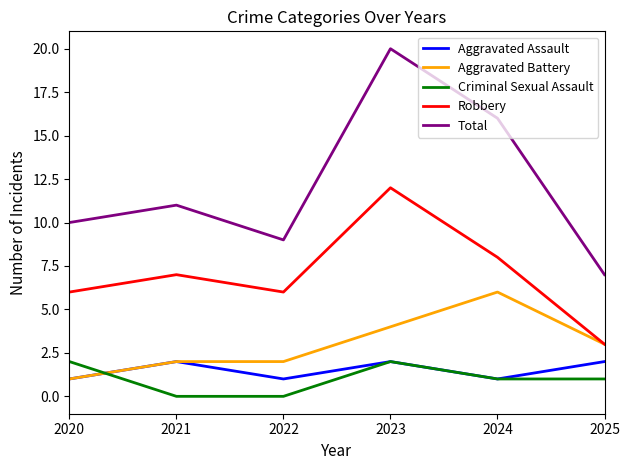

What is the approximate value of Robbery at 2024?

8